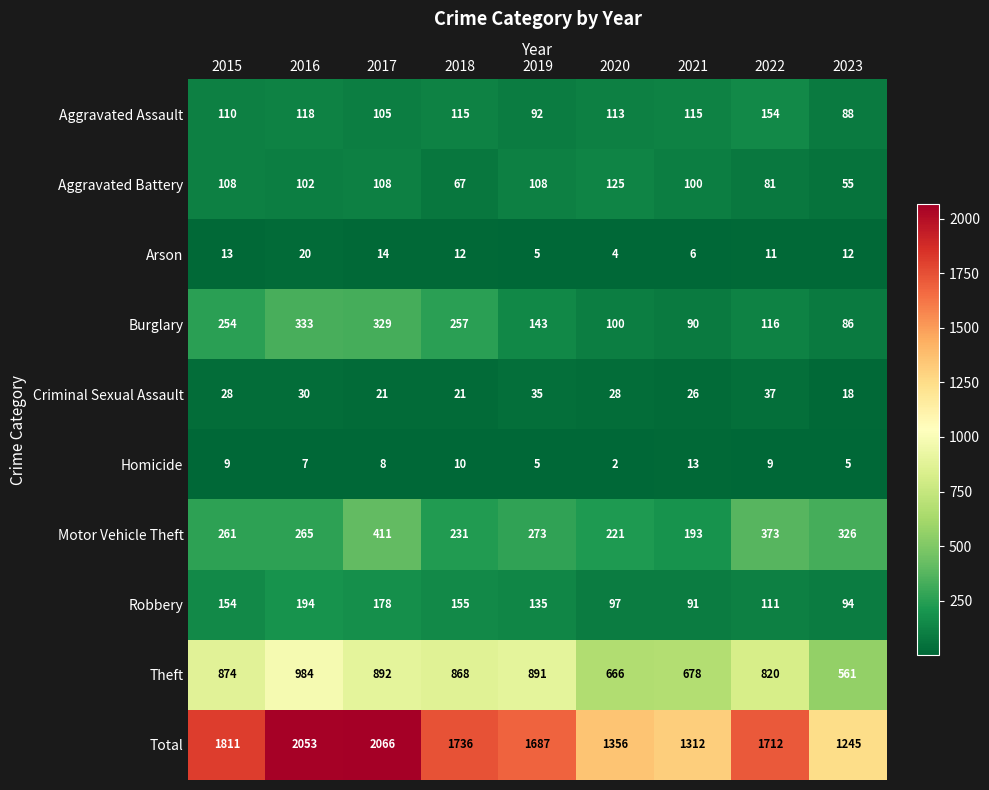

True or false: Criminal Sexual Assault has a value of 21 at 2018.

True